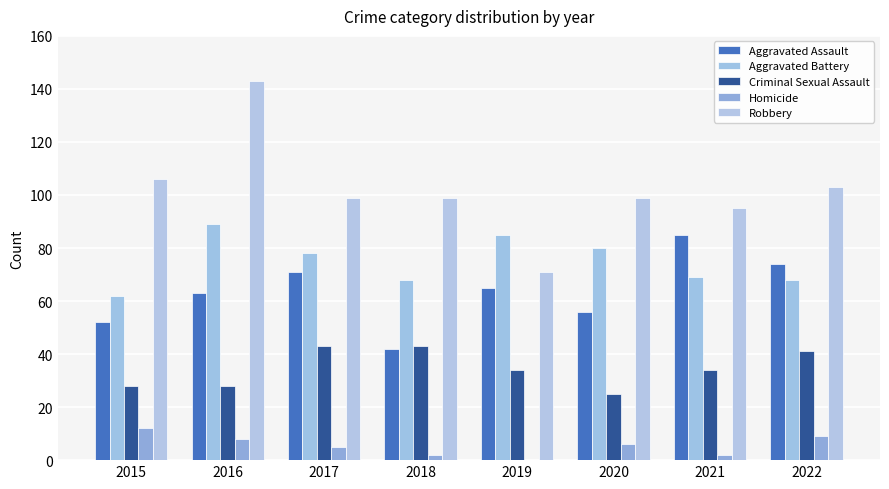

Are the bars grouped side by side (vs. stacked)?

Yes